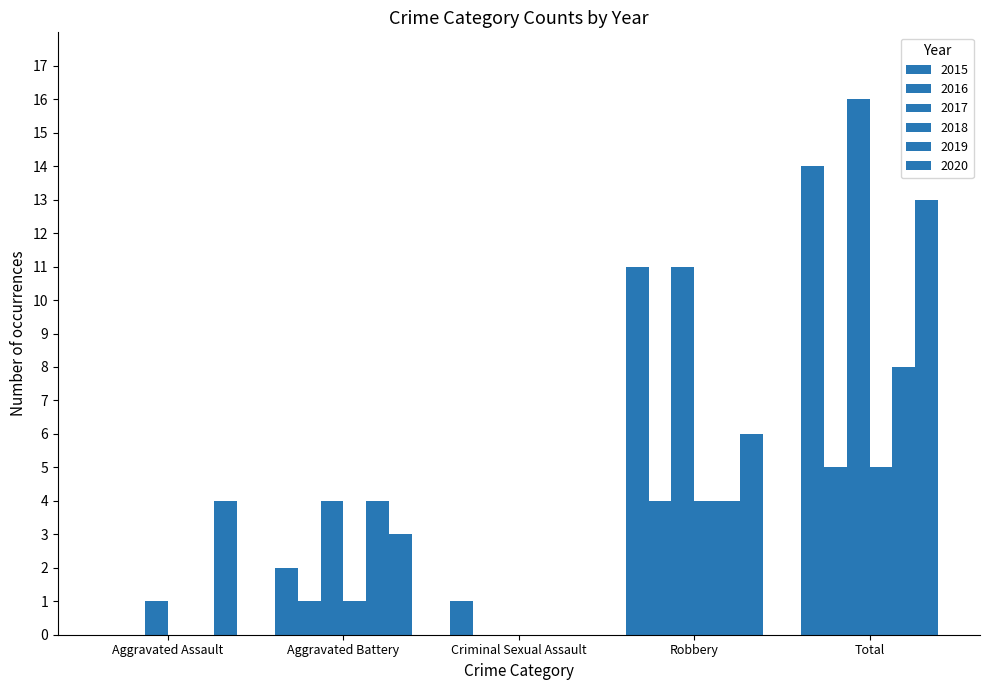

How many series are shown in this chart?

6